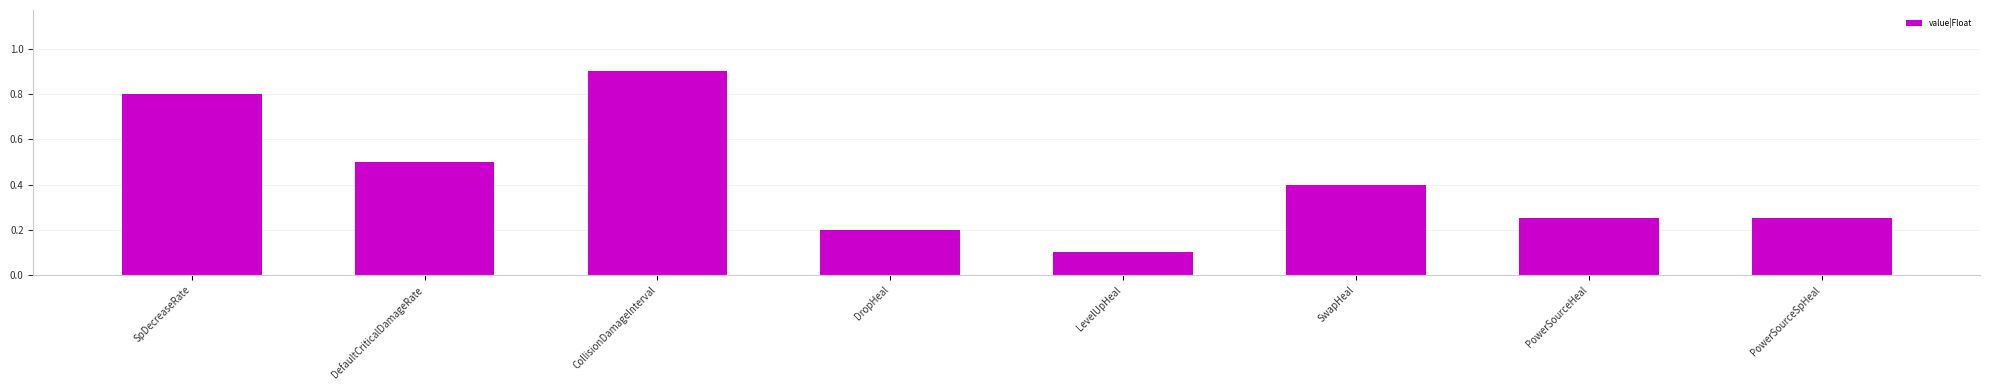

The value at DefaultCriticalDamageRate is 0.5. True or false?

True